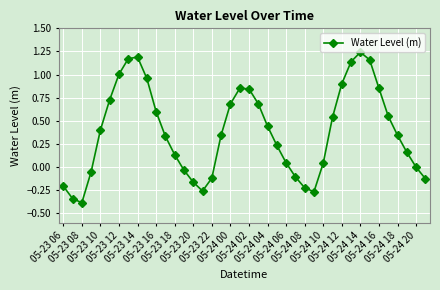

How many categories are shown in the chart?

40